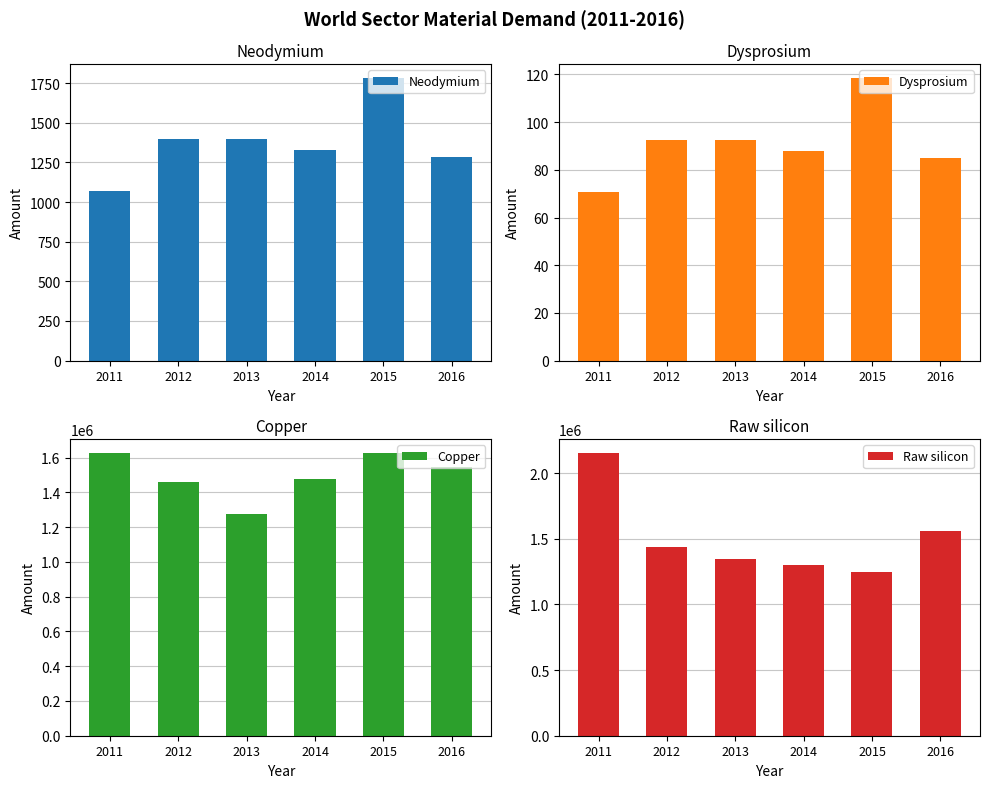

What is the maximum value shown in the chart?

2150342.3